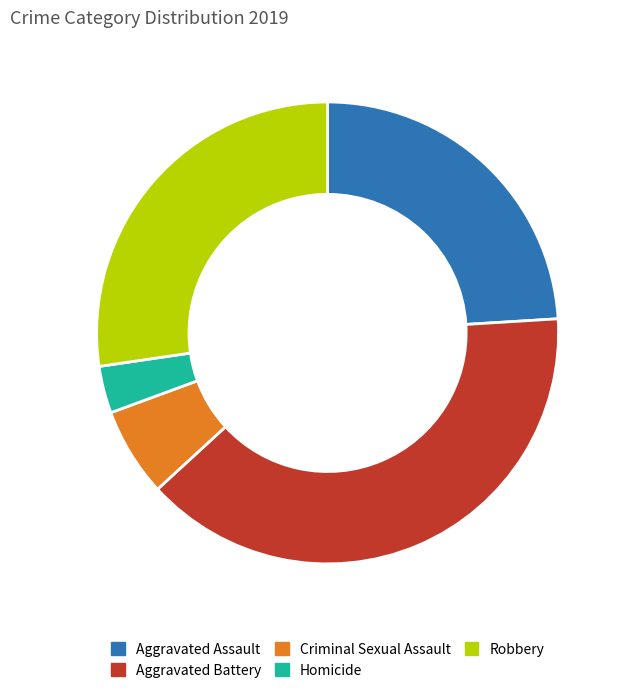

How many slices are in this pie chart?

5